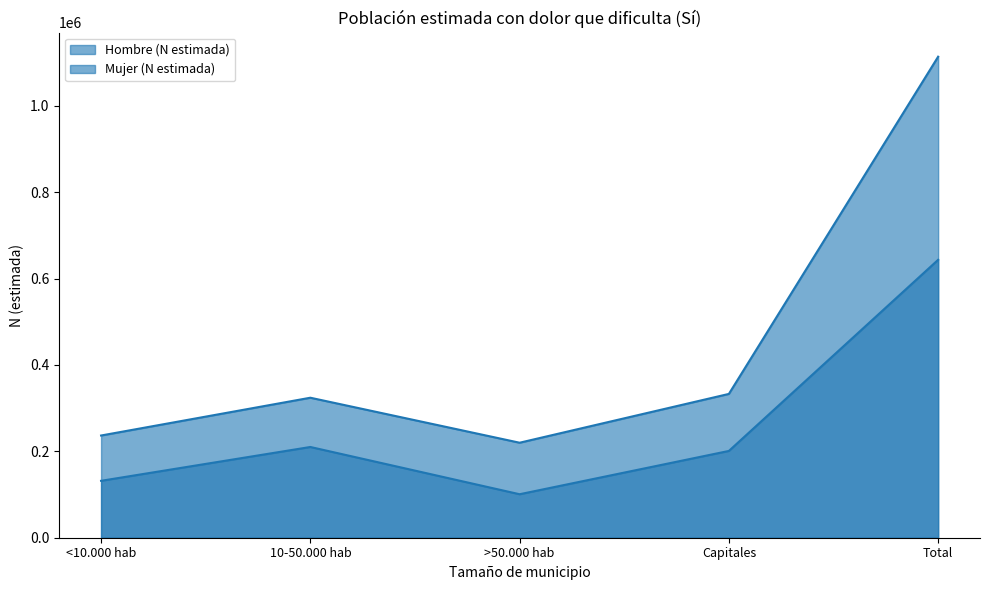

The Hombre (N estimada) series shows 200923 at Capitales. True or false?

True